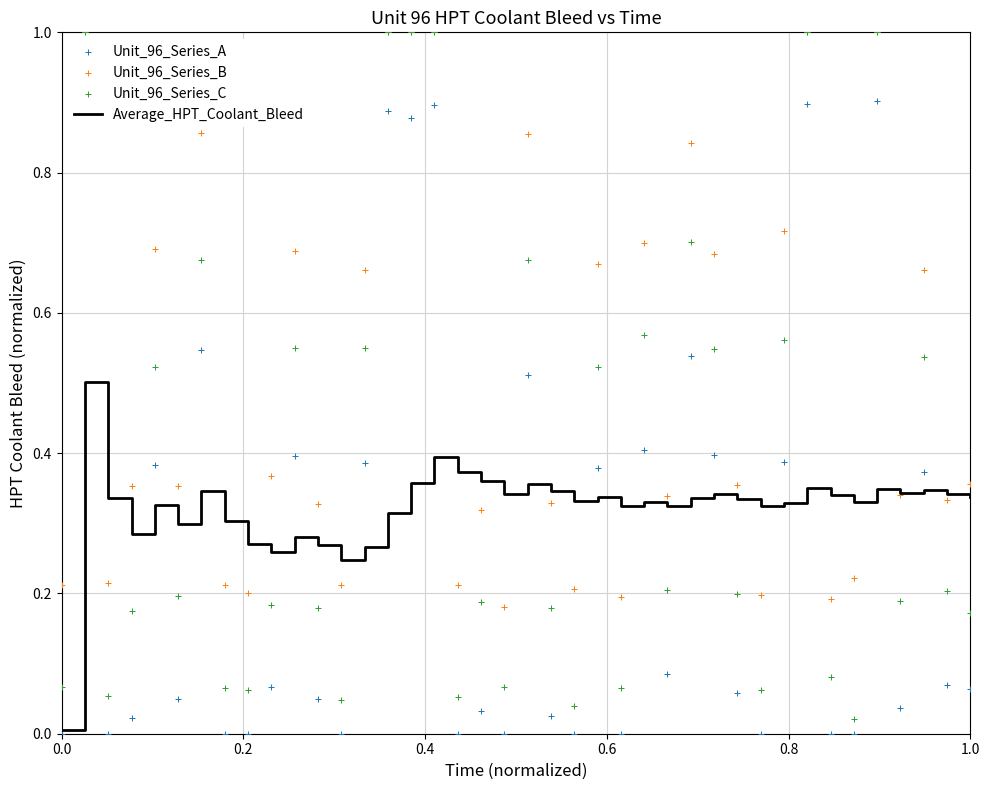

At how many categories does at least one series exceed 0?

40